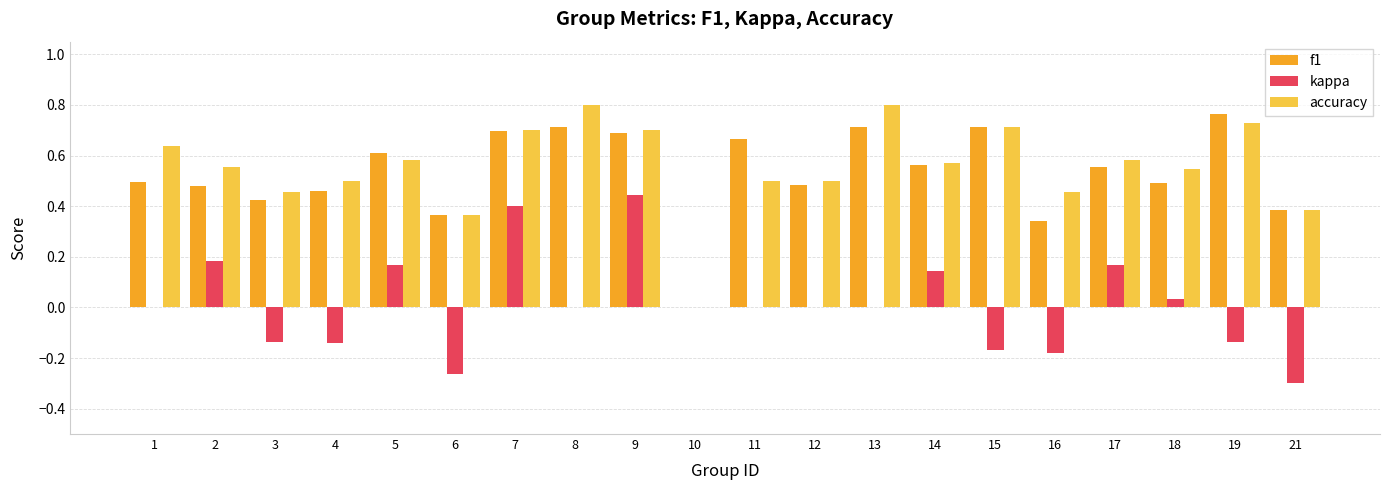

What is the total value across all series at 7?

1.8